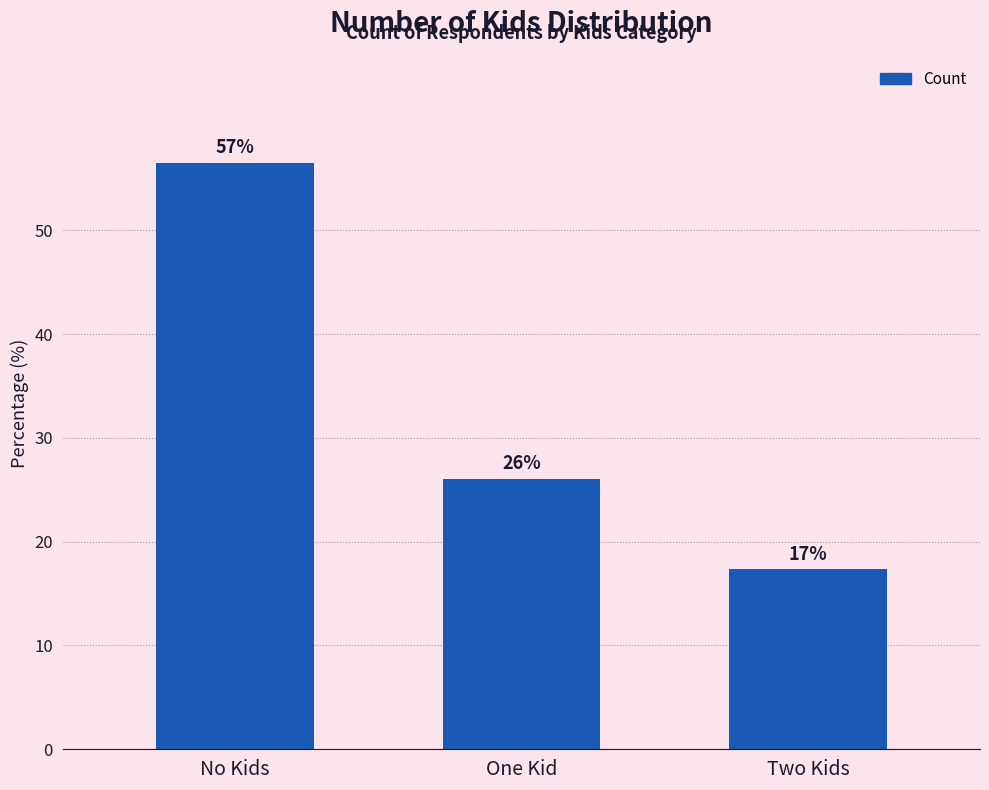

Is it true that the value at One Kid is 39.3?

False